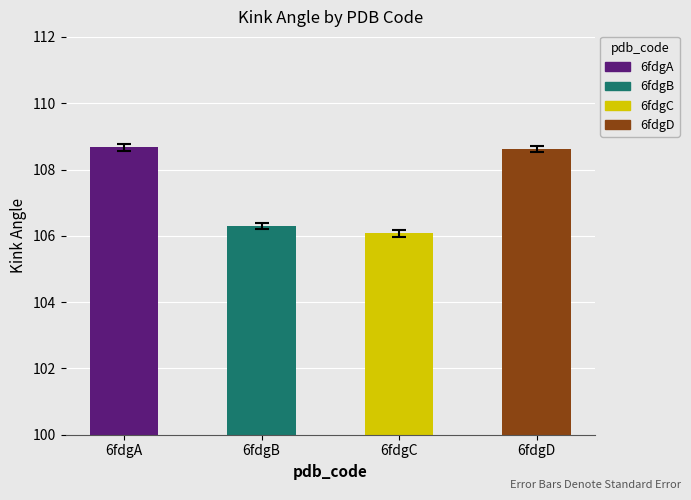

What is the sum of all values?

429.3